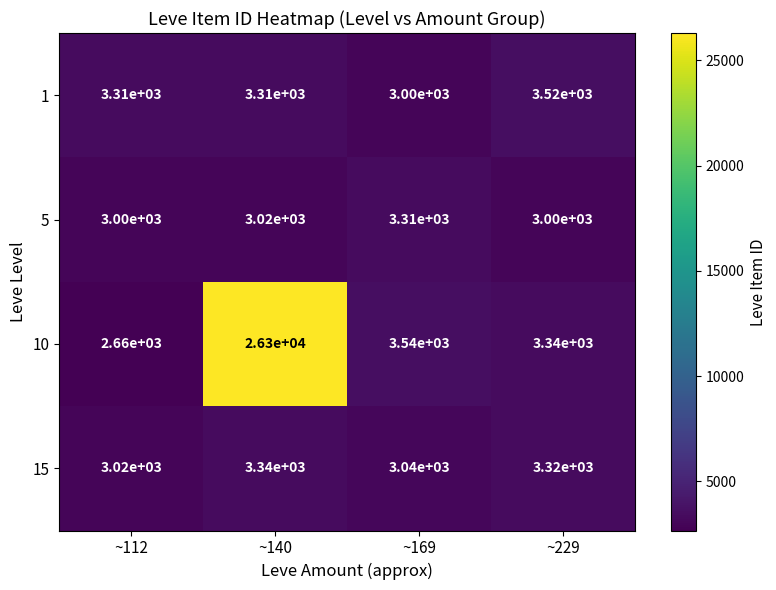

Which series has the largest total across all categories?

10